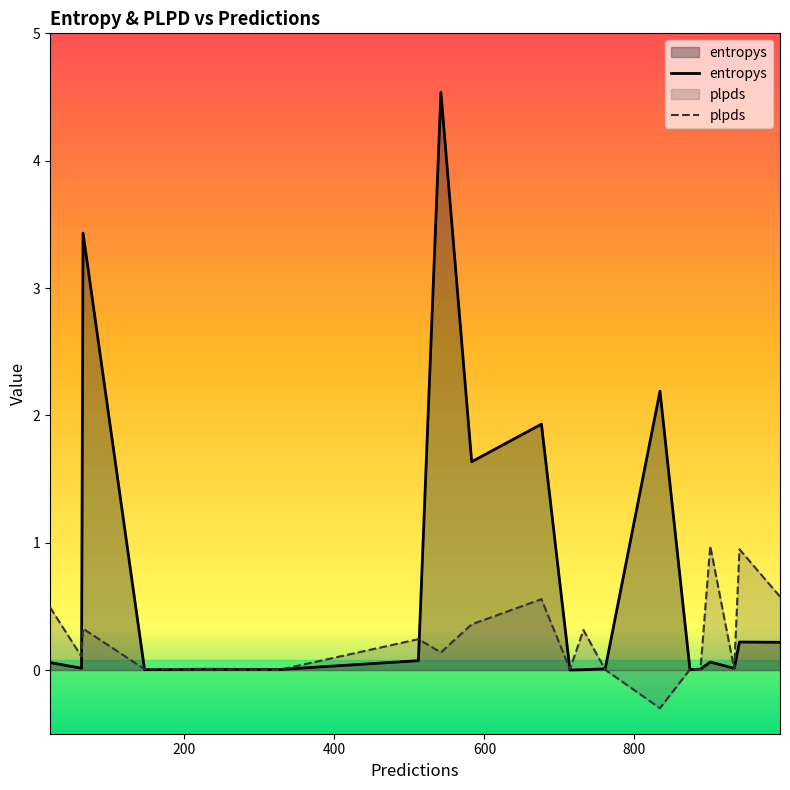

Which series has the largest total across all categories?

entropys